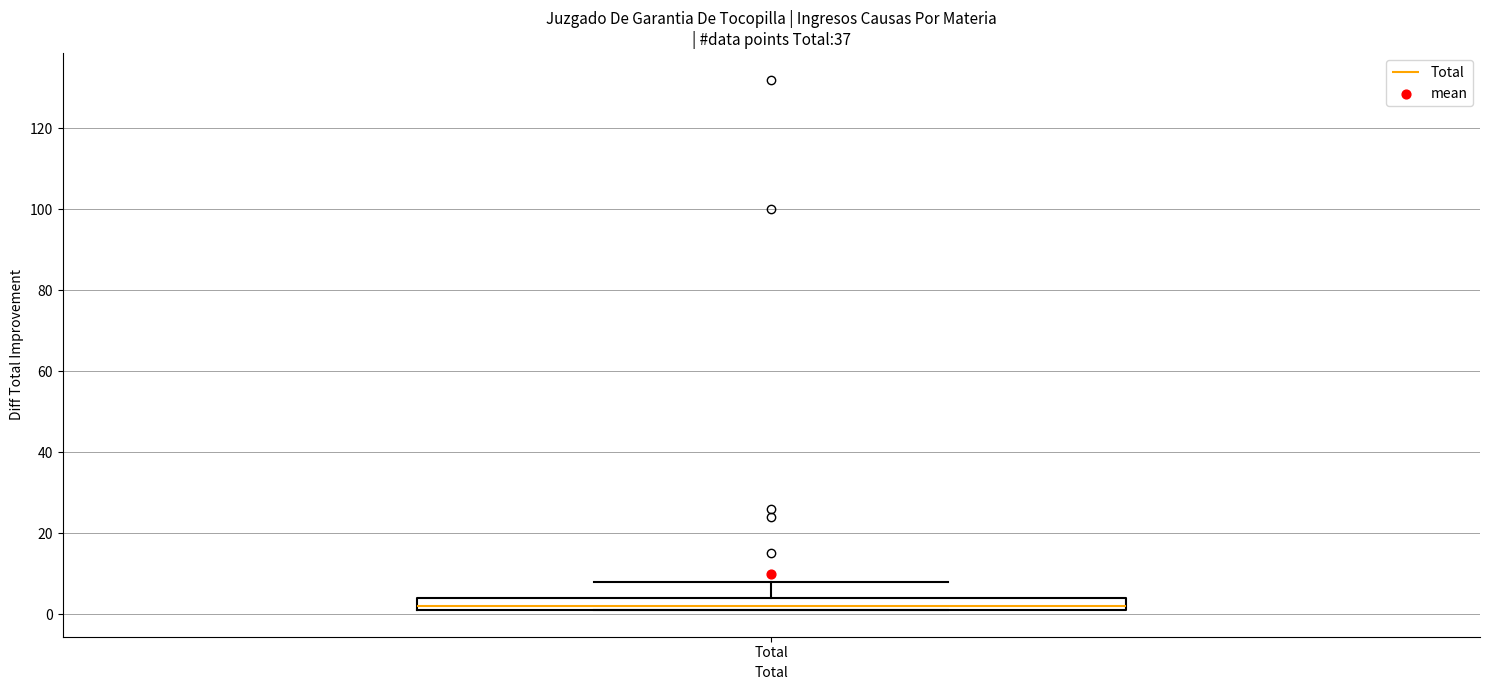

Where is the upper edge of the box for Total on the y-axis? The values are not printed on the chart, so give them approximately, as read against the axis.

4